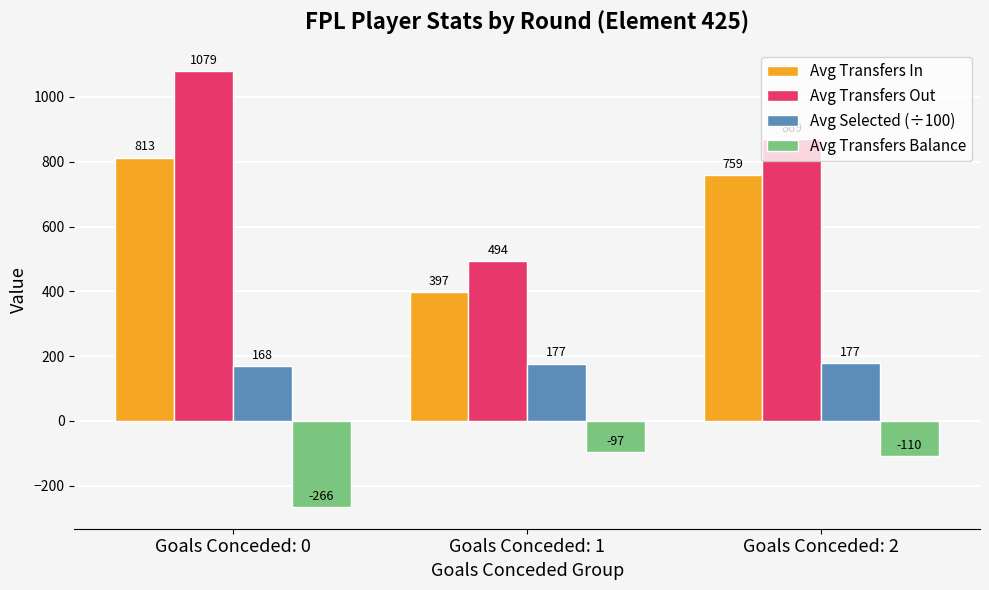

Which series has the largest total across all categories?

Avg Transfers Out